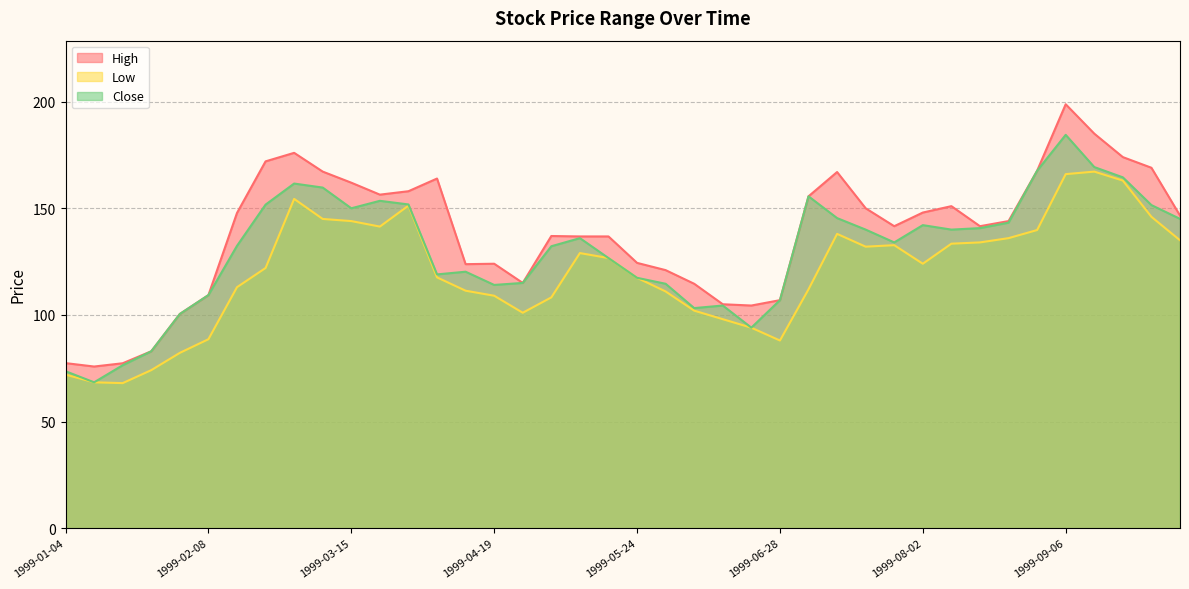

What is the difference between the maximum and second lowest values in the Close series?

110.8